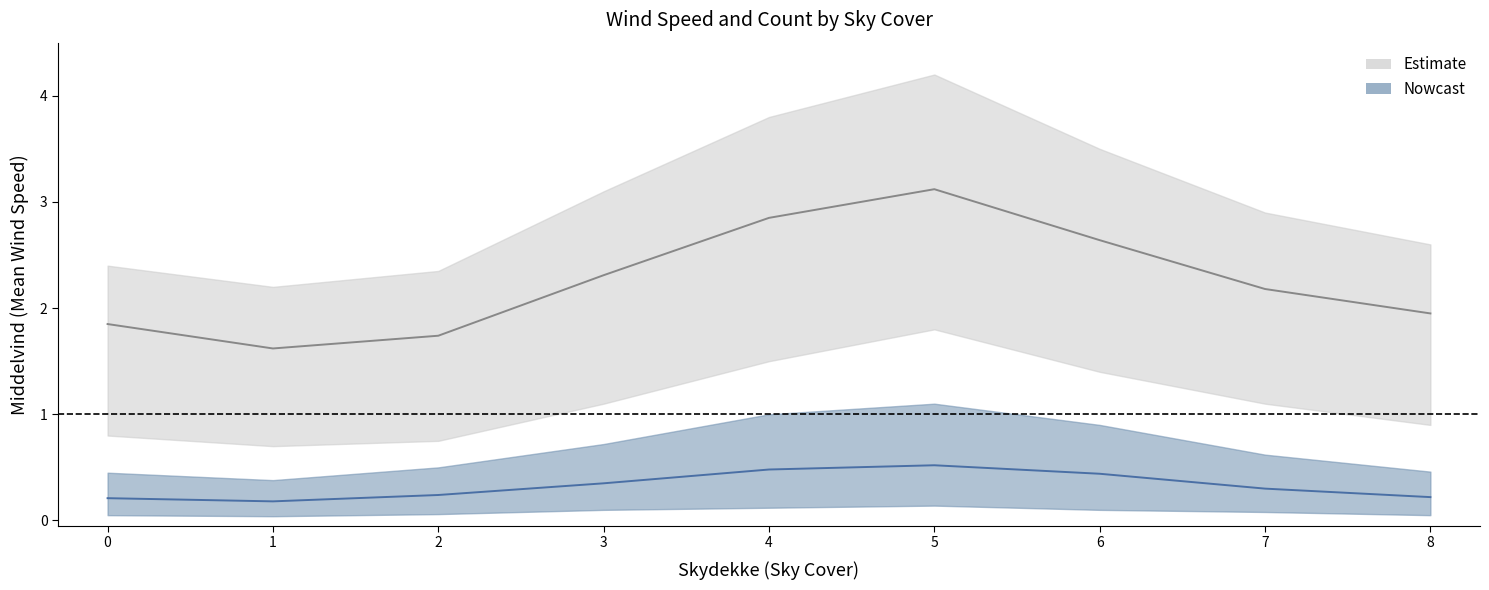

Reading right to left, transcribe all the data shown in this chart.

Middelvind_mean: 8=1.9	7=2.2	6=2.6	5=3.1	4=2.9	3=2.3	2=1.7	1=1.6	0=1.9
Middelvind_upper: 8=2.6	7=2.9	6=3.5	5=4.2	4=3.8	3=3.1	2=2.4	1=2.2	0=2.4
Middelvind_lower: 8=0.9	7=1.1	6=1.4	5=1.8	4=1.5	3=1.1	2=0.8	1=0.7	0=0.8
count_mean: 8=0.2	7=0.3	6=0.4	5=0.5	4=0.5	3=0.3	2=0.2	1=0.2	0=0.2
count_upper: 8=0.5	7=0.6	6=0.9	5=1.1	4=1.0	3=0.7	2=0.5	1=0.4	0=0.5
count_lower: 8=0.1	7=0.1	6=0.1	5=0.1	4=0.1	3=0.1	2=0.1	1=0.0	0=0.1